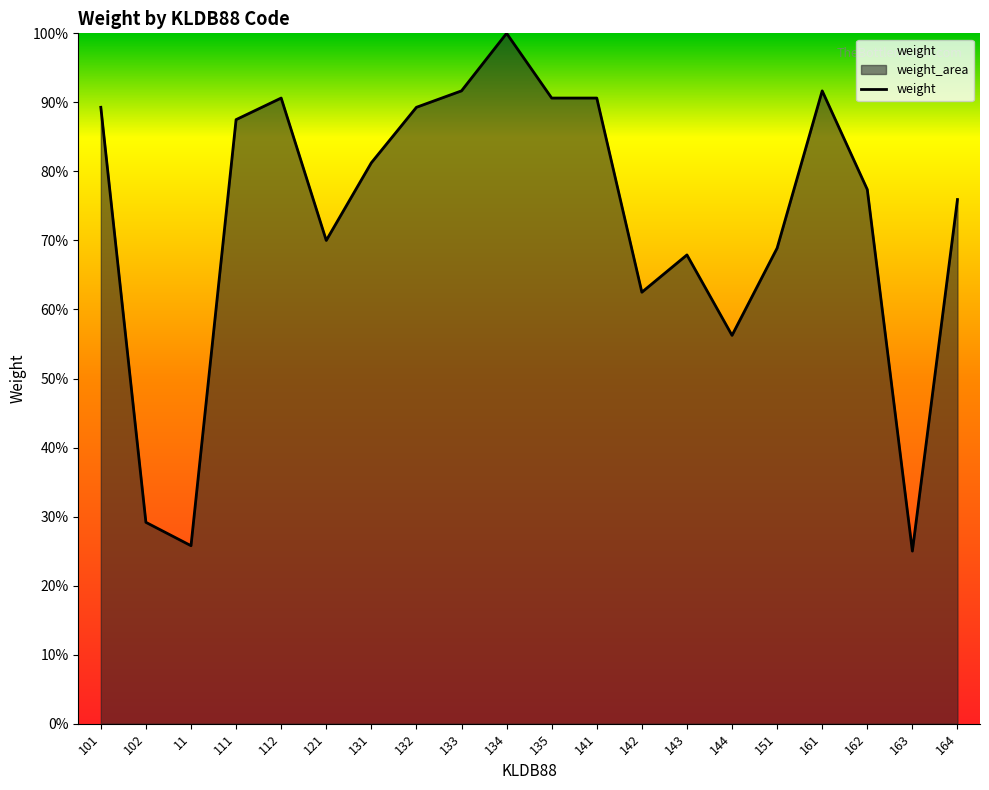

How many lines are shown in the chart?

1